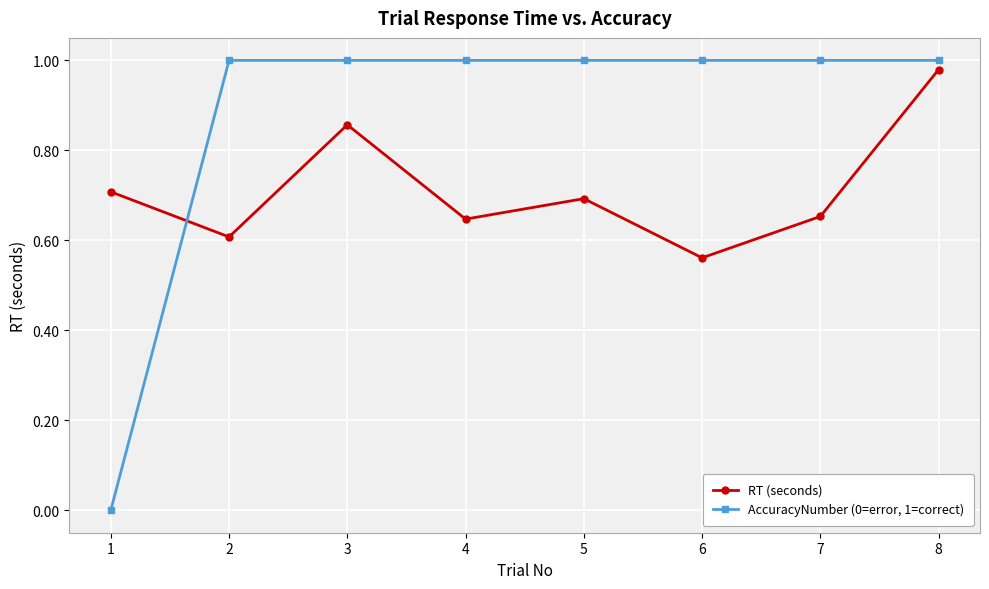

At which label is AccuracyNumber (0=error, 1=correct) closest to 0?

1